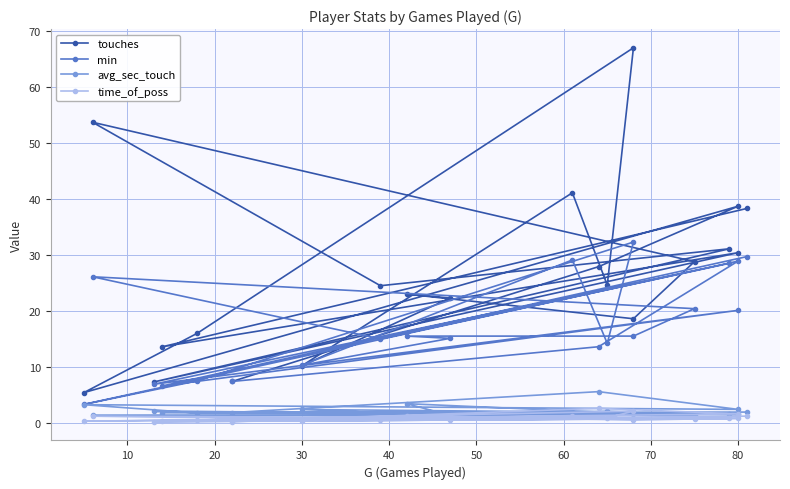

What is the label of the 19th point from the right?

10